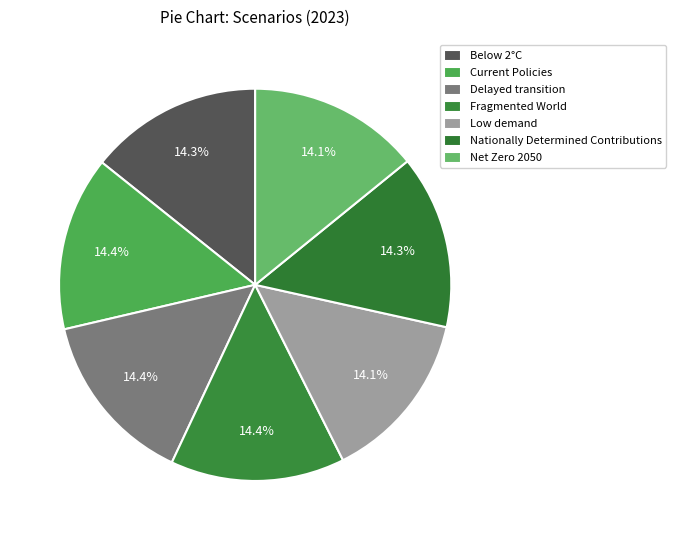

What percentage is the Low demand slice, to the nearest percent?

14%